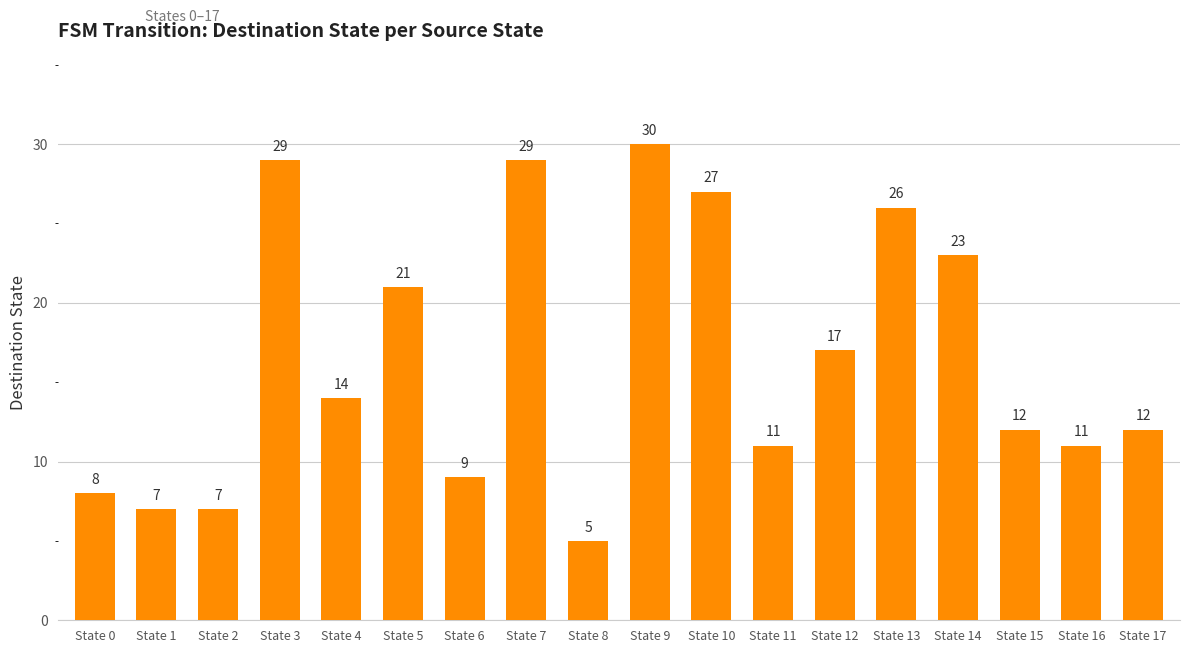

Which label corresponds to the smallest value in the chart?

State 8